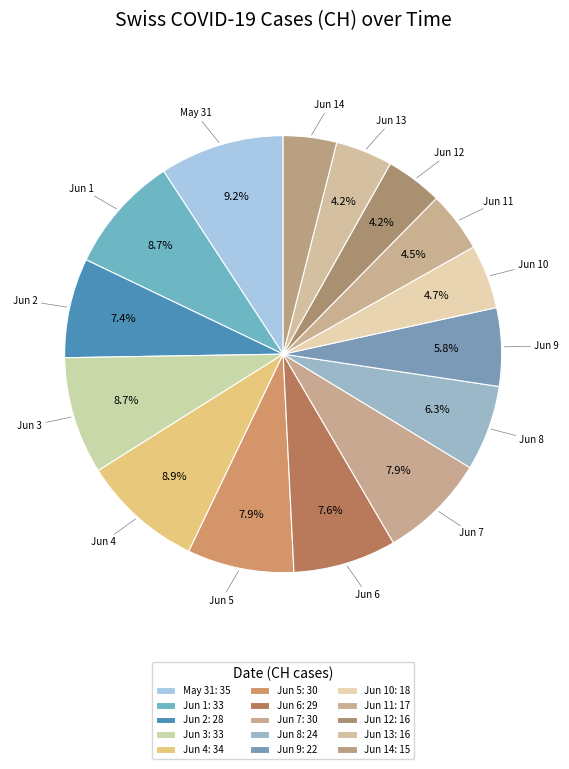

How many slices are in this pie chart?

15